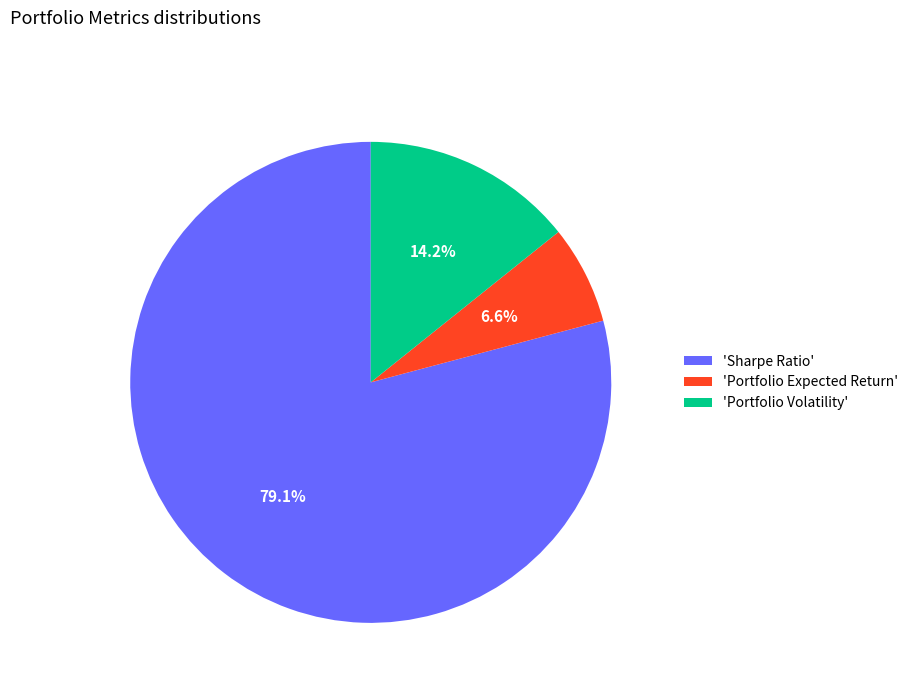

To the nearest percent, what is the difference between the largest and smallest slice percentages?

73%